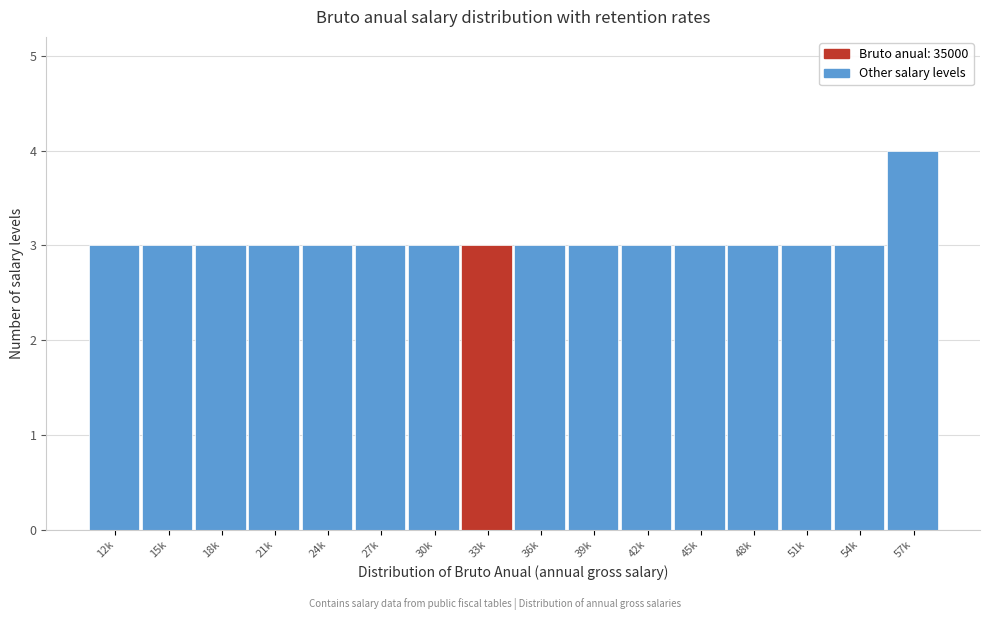

Reading left to right, transcribe all the data shown in this chart.

12k=3	15k=3	18k=3	21k=3	24k=3	27k=3	30k=3	33k=3	36k=3	39k=3	42k=3	45k=3	48k=3	51k=3	54k=3	57k=4